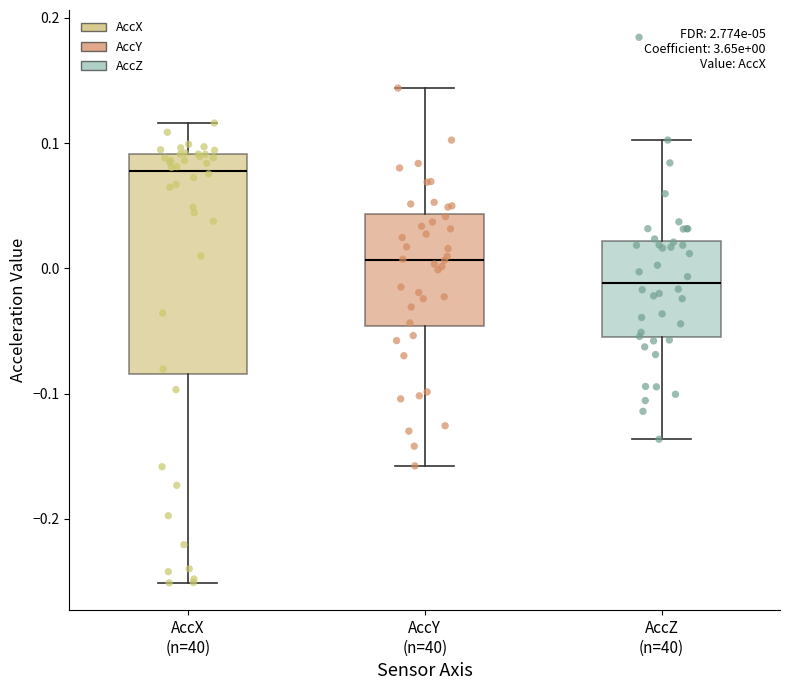

Which box is the tallest, from its lower edge to its upper edge?

AccX (n=40)